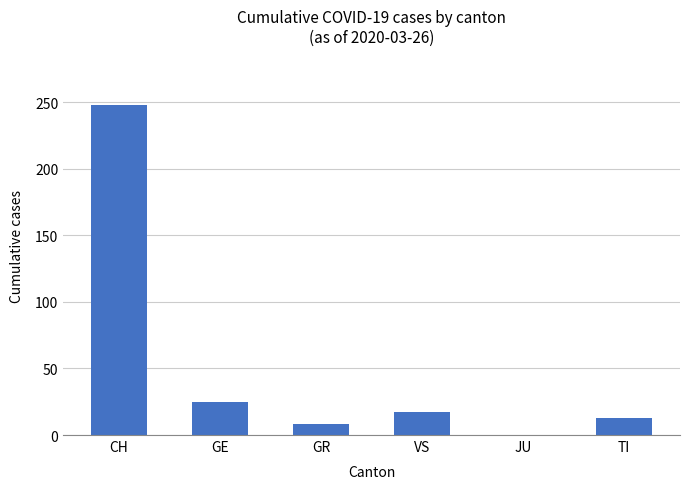

What is the difference between the values at CH and VS?

231